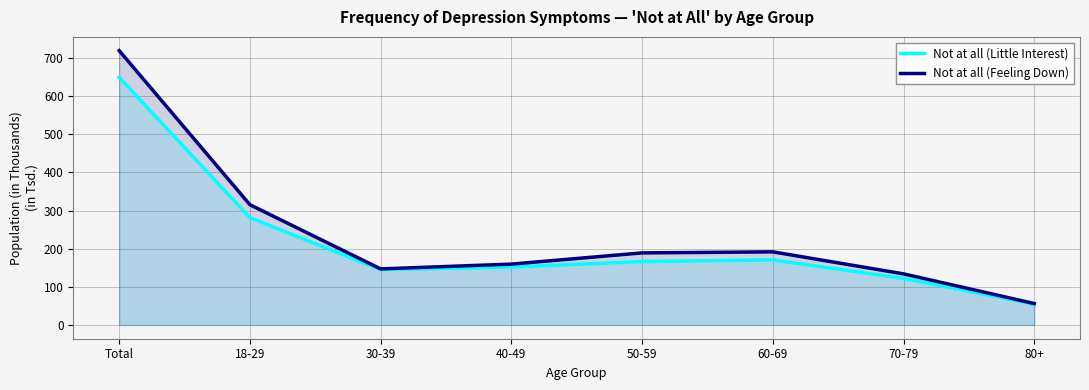

List the series in order of their peak value, lowest first.

Not at all (Little Interest), Not at all (Feeling Down)